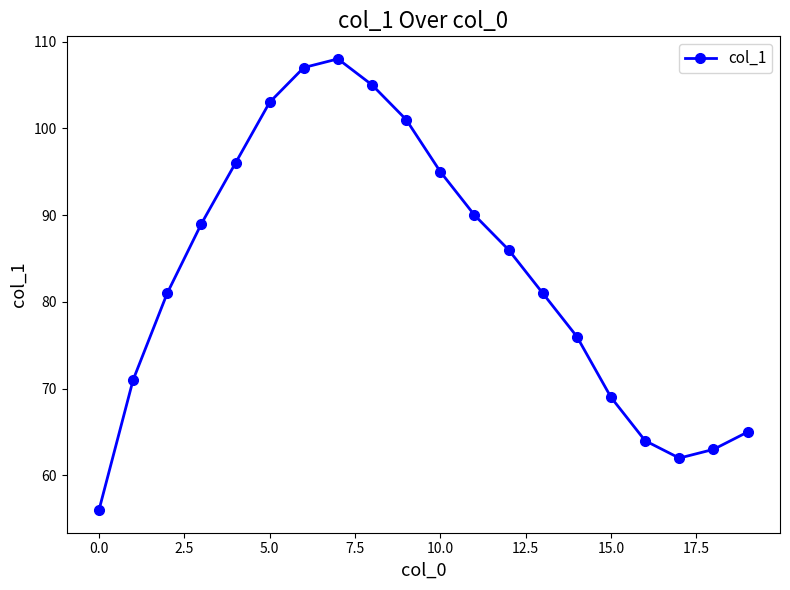

True or false: the data has more than 0 interior local peaks.

True